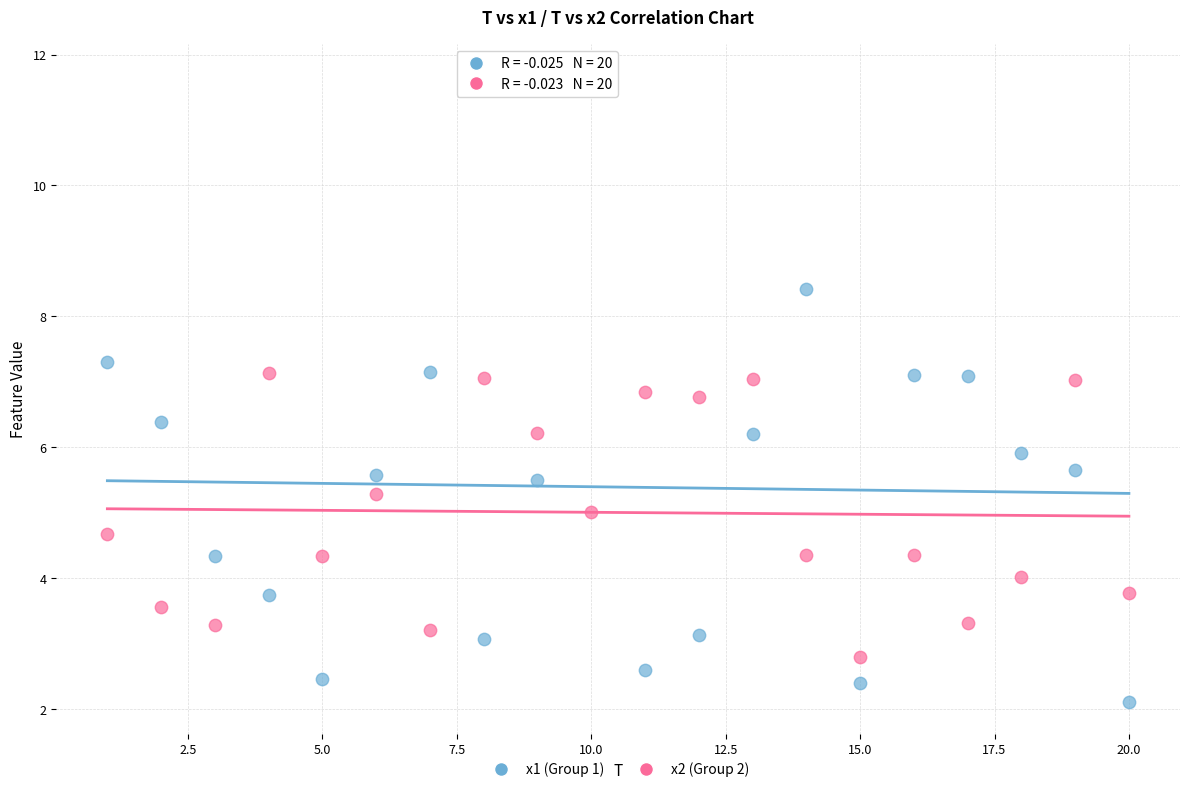

Across all data points, what is the range of Y values (max minus min)?

9.6